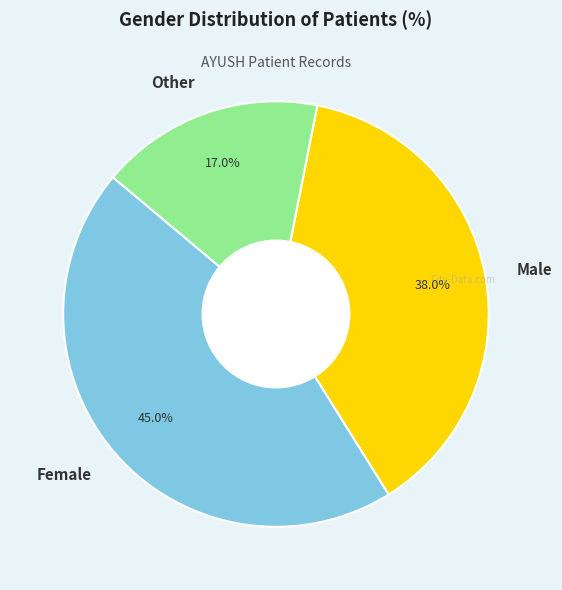

True or false: Male accounts for 38% of the total.

True